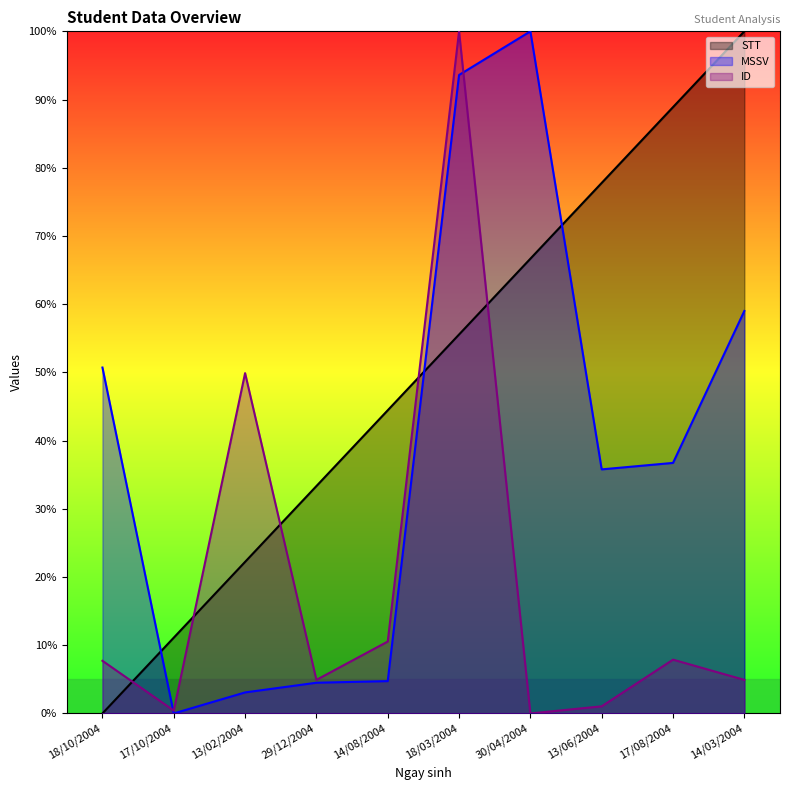

What is the label of the 7th point from the right?

29/12/2004